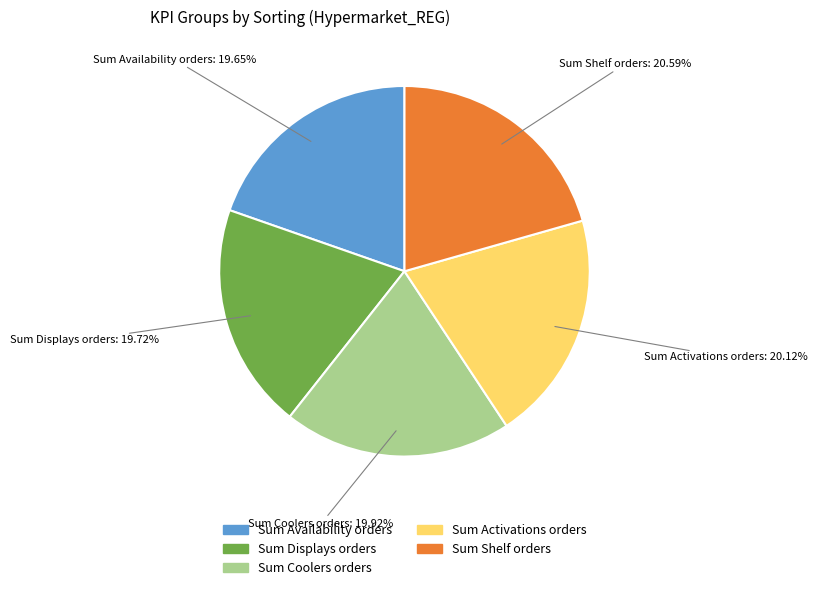

Is there a majority slice in this chart?

No